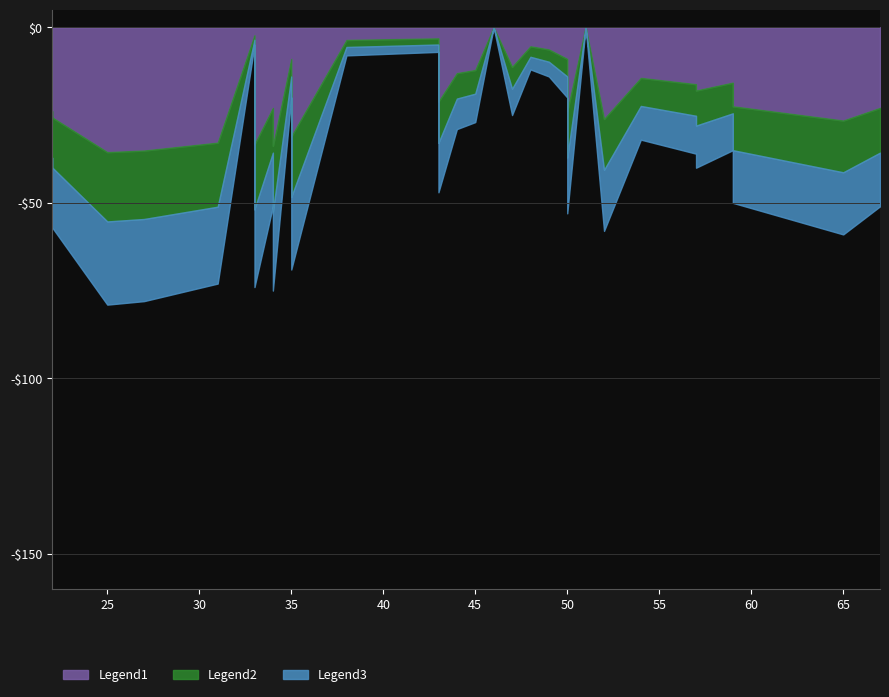

Where is the first local maximum for Legend1?

3